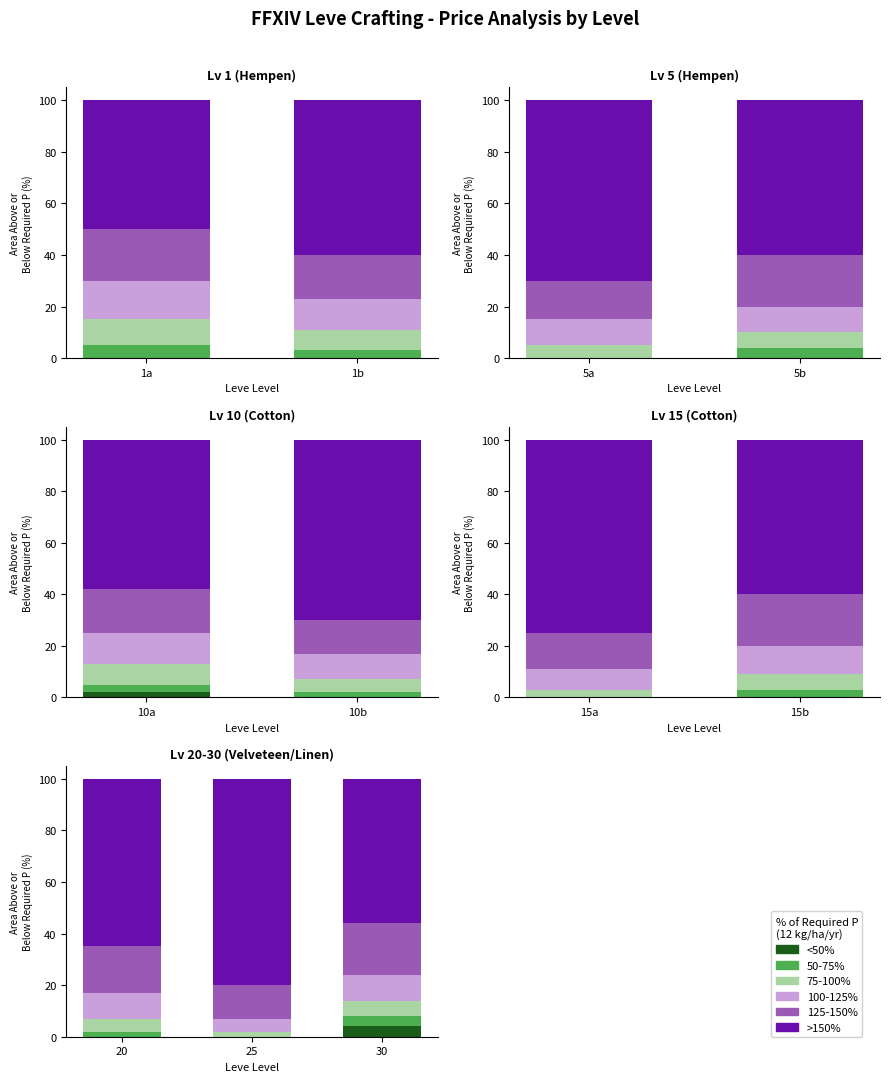

List the series in order of their peak value, lowest first.

<50%, 50-75%, 75-100%, 100-125%, 125-150%, >150%